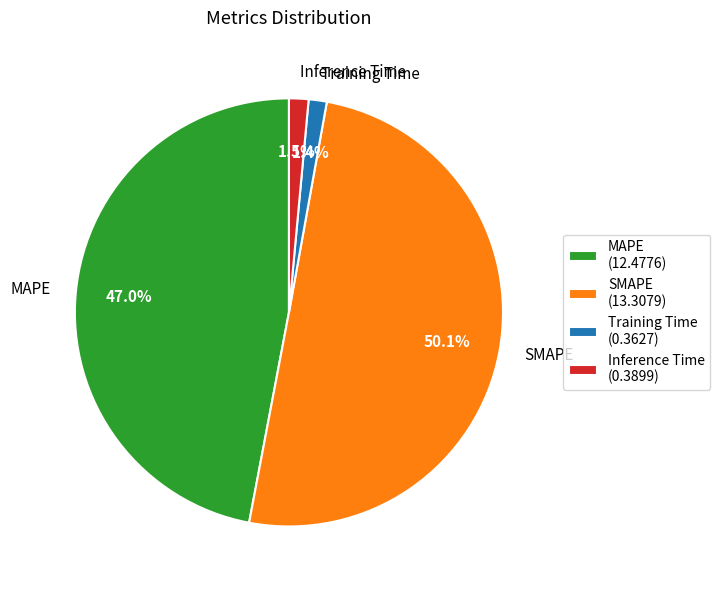

Is the sum of Training Time and Inference Time greater than half?

No